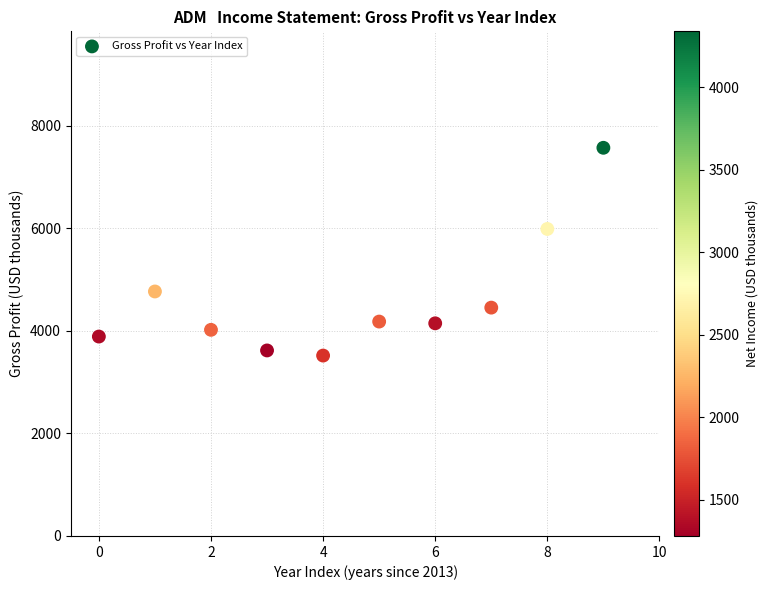

What is the range of X values (max minus min)?

9